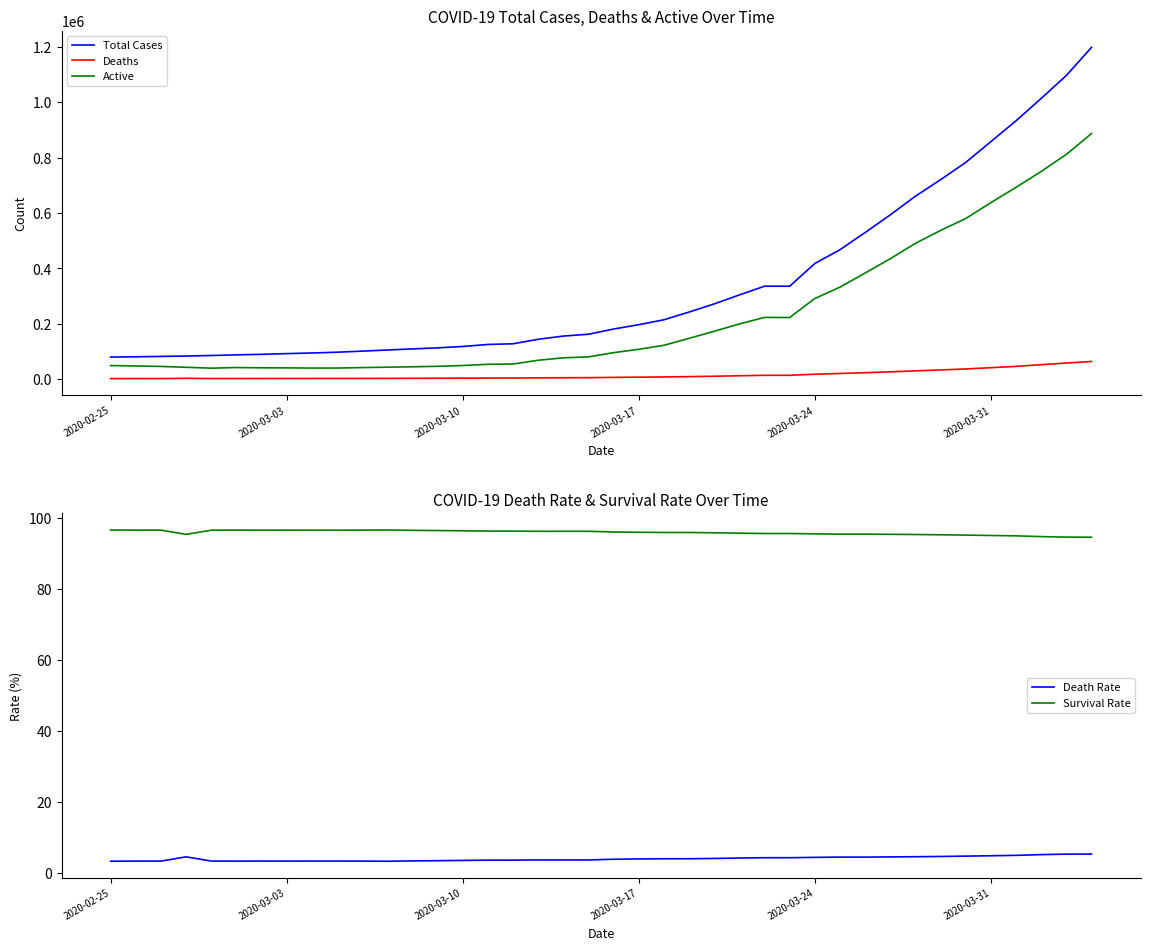

True or false: Deaths and Active cross at least once.

False